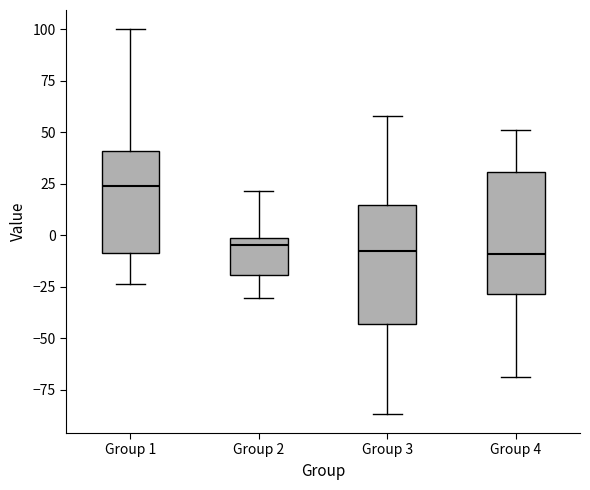

Reading left to right, read every box against the y-axis: the position of its median line, the range the box covers, and the ends of its whiskers. The values are not printed on the chart, so give them approximately, as read against the axis.

Group 1: median 25, box -10 to 40, whiskers -25 to 100
Group 2: median -5, box -20 to 0, whiskers -30 to 20
Group 3: median -10, box -45 to 15, whiskers -85 to 60
Group 4: median -10, box -30 to 30, whiskers -70 to 50